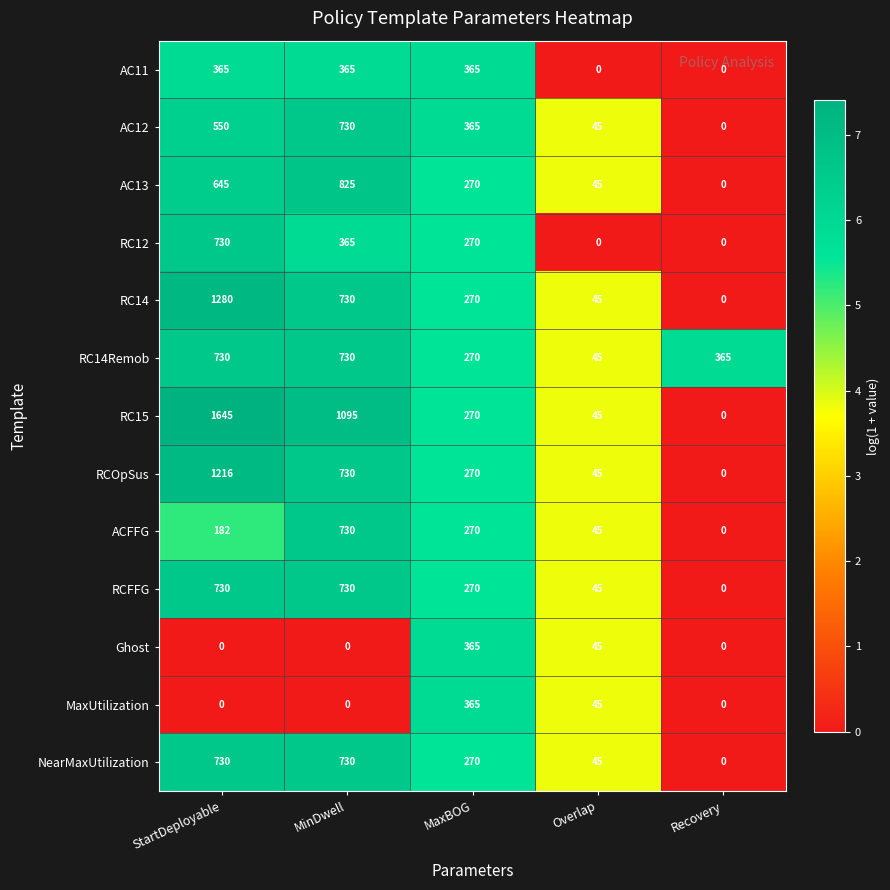

Rank the categories by ACFFG value from highest to lowest.

MinDwell, MaxBOG, StartDeployable, Overlap, Recovery